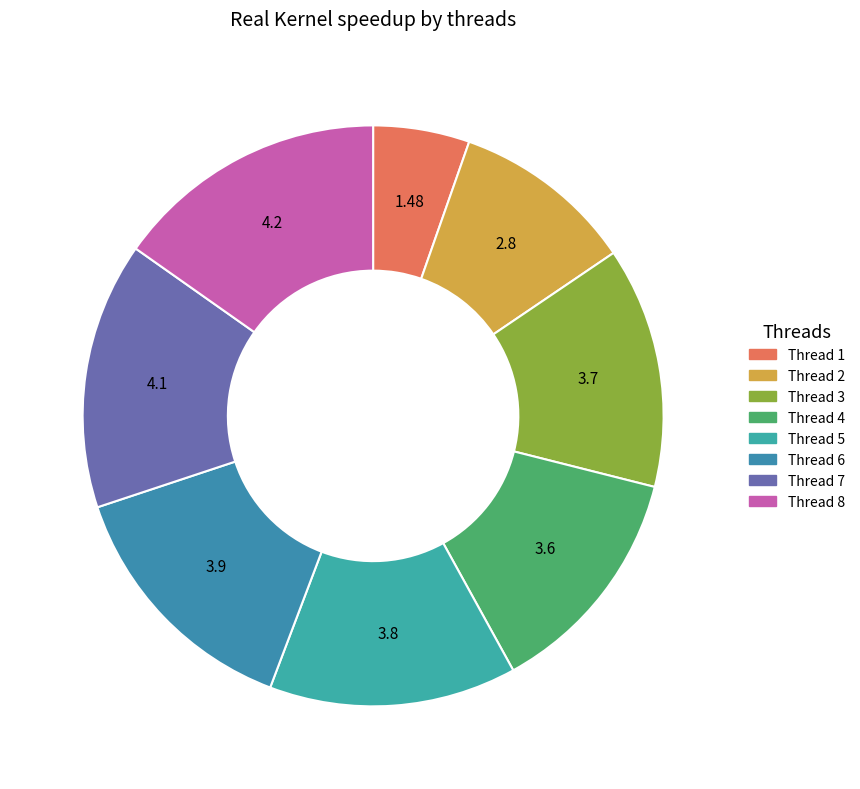

How many segments does this pie chart have?

8